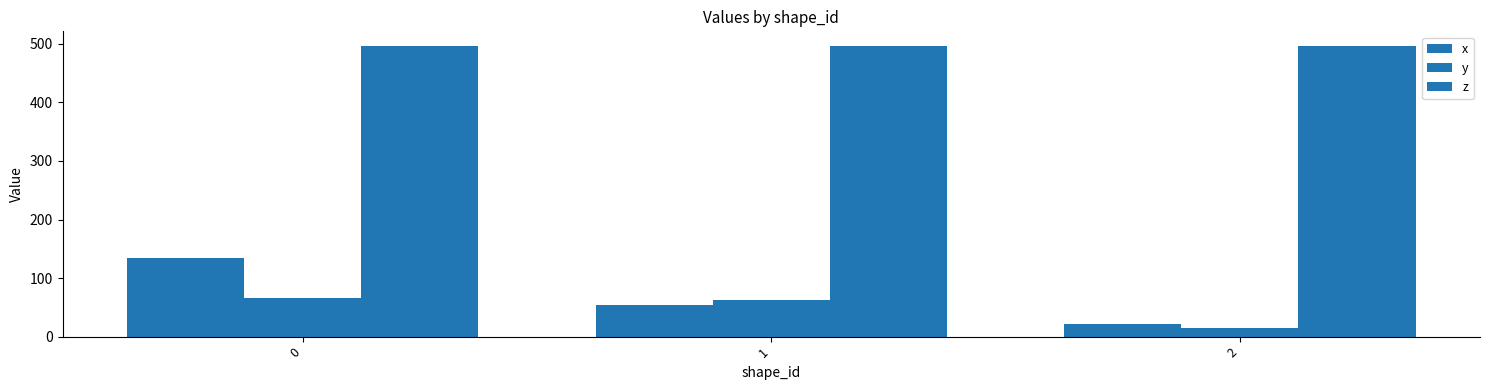

How many series are shown in this chart?

3